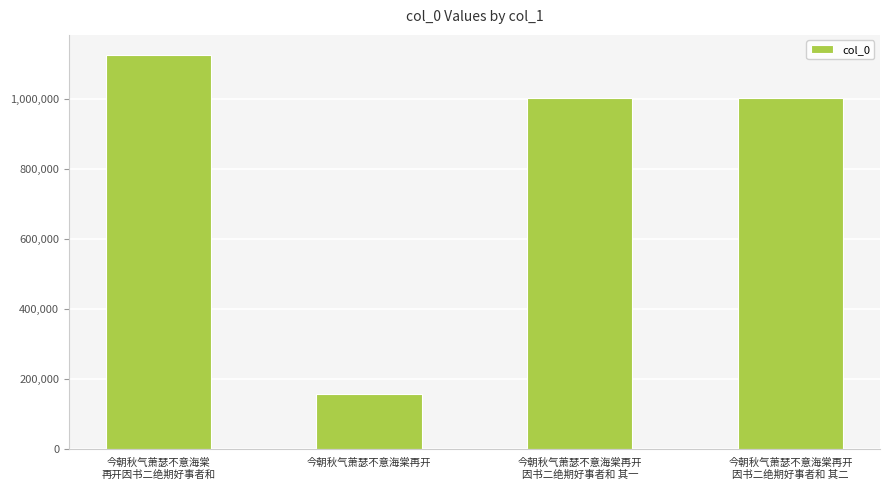

What is the value of the 1st bar from the left?

1128285